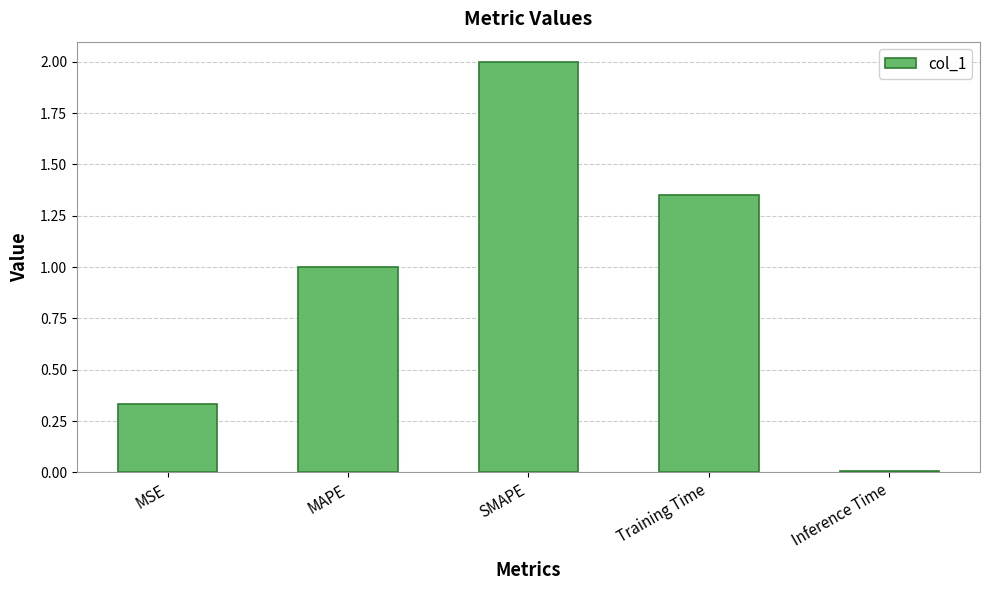

The value at MAPE is 1.5. True or false?

False